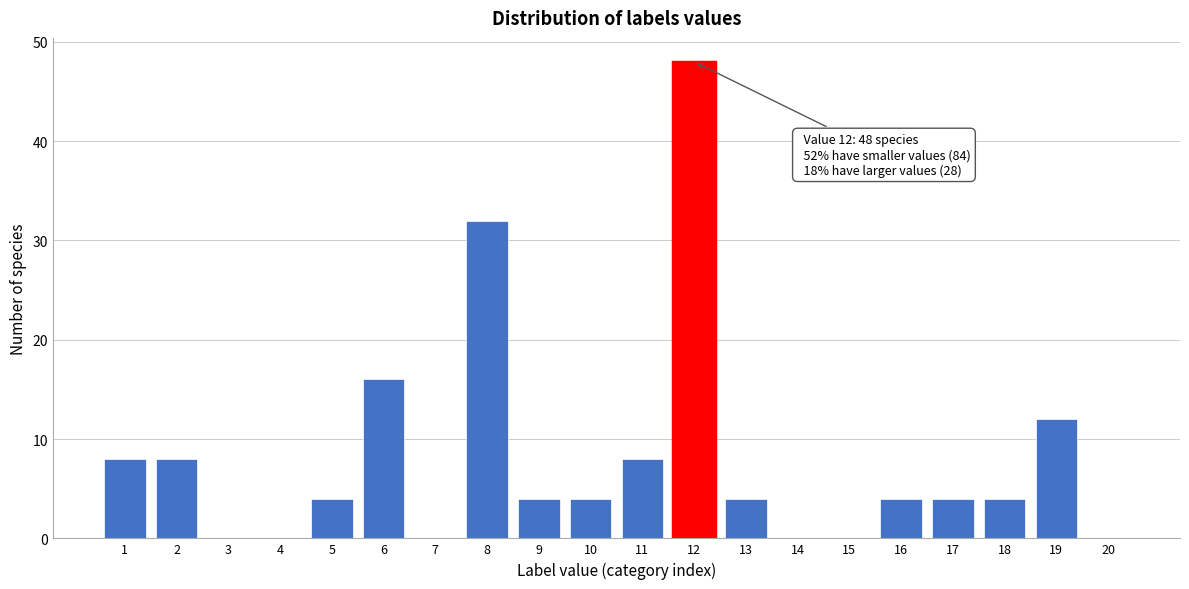

Reading left to right, extract all data points from this chart.

1=8	2=8	3=0	4=0	5=4	6=16	7=0	8=32	9=4	10=4	11=8	12=48	13=4	14=0	15=0	16=4	17=4	18=4	19=12	20=0